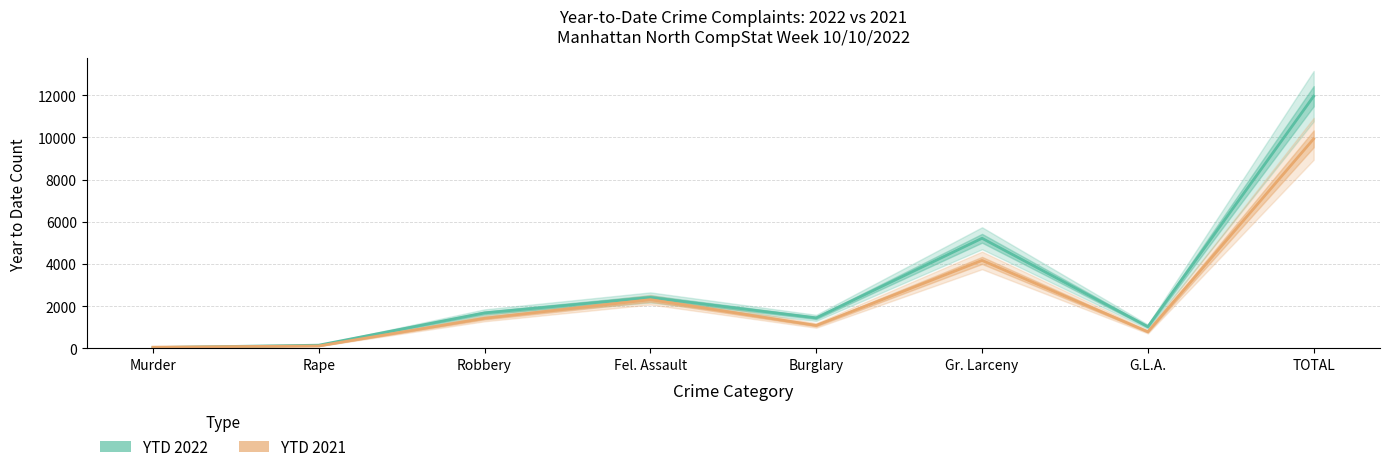

True or false: YTD 2022 has a value of 11955 at TOTAL.

True